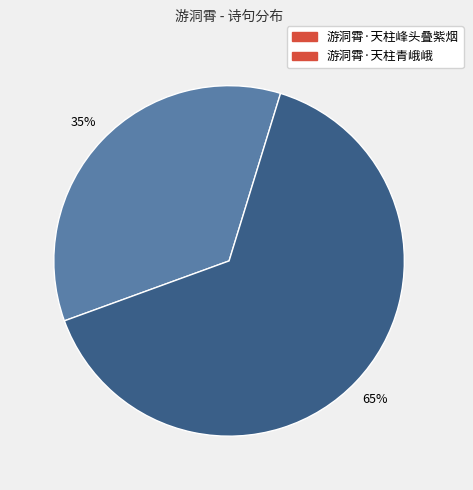

What percentage is the 游洞霄·天柱青峨峨 slice, to the nearest percent?

65%